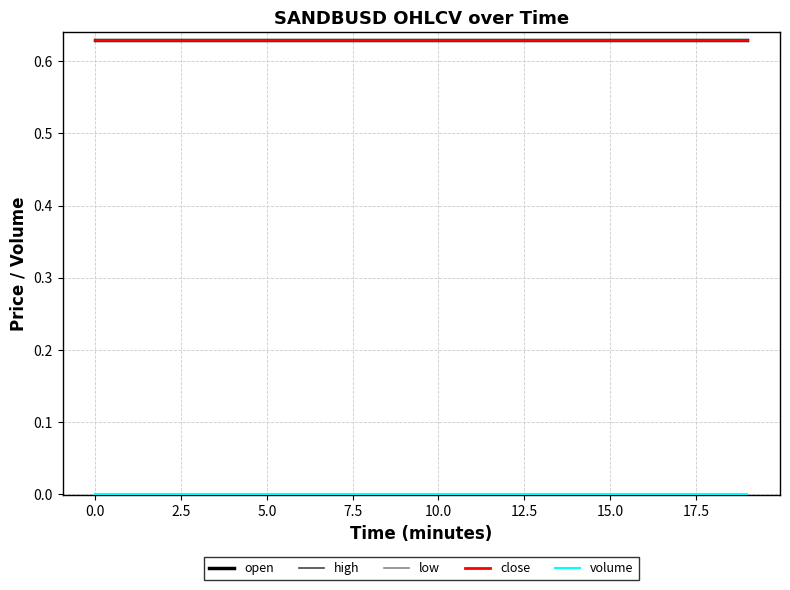

Is this an area chart (filled region under the line)?

No